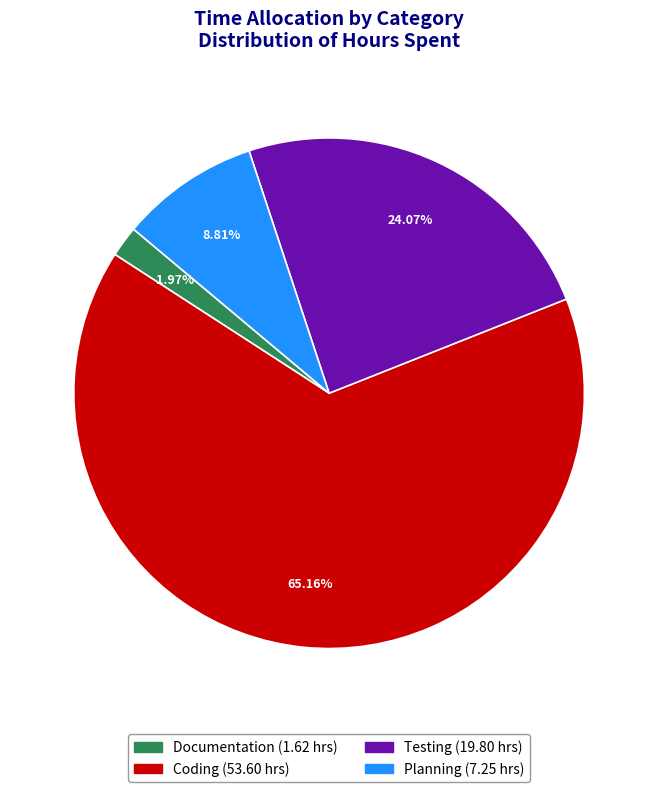

To the nearest percent, what is the difference between the Coding and Documentation slice percentages?

63%